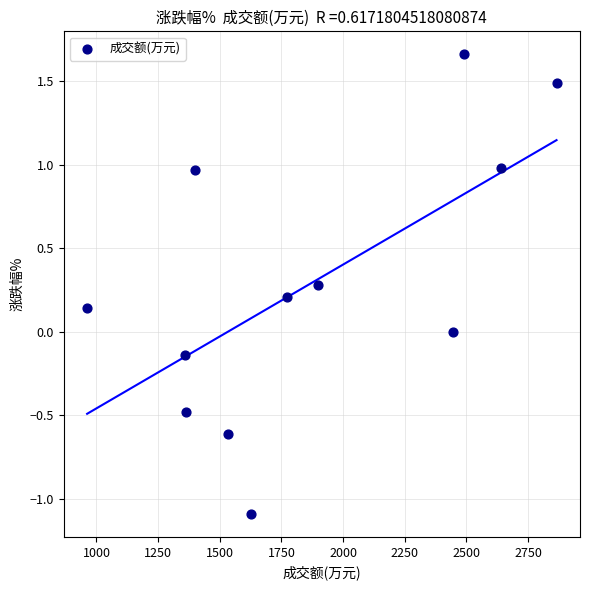

What is the average X value?

1862.8